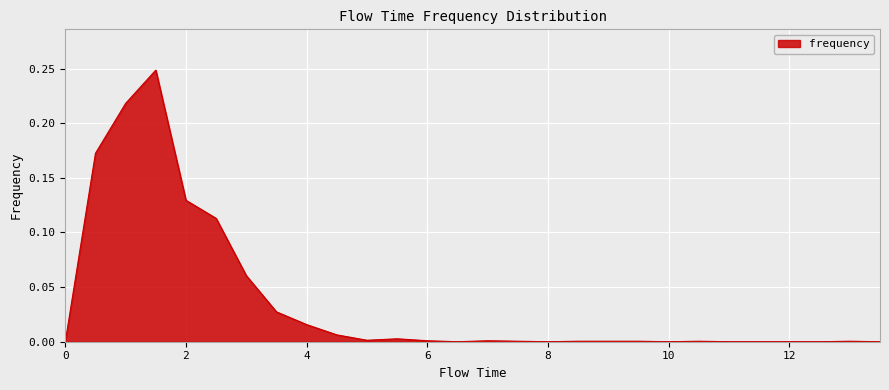

Which category has the highest value across all series?

1.5